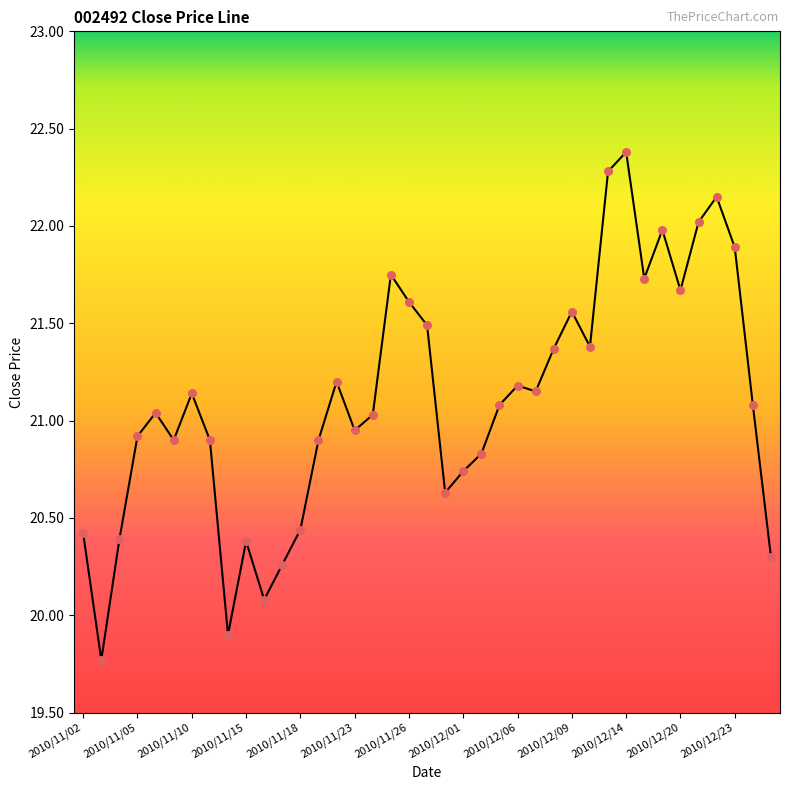

What is the minimum value shown in the chart?

19.8